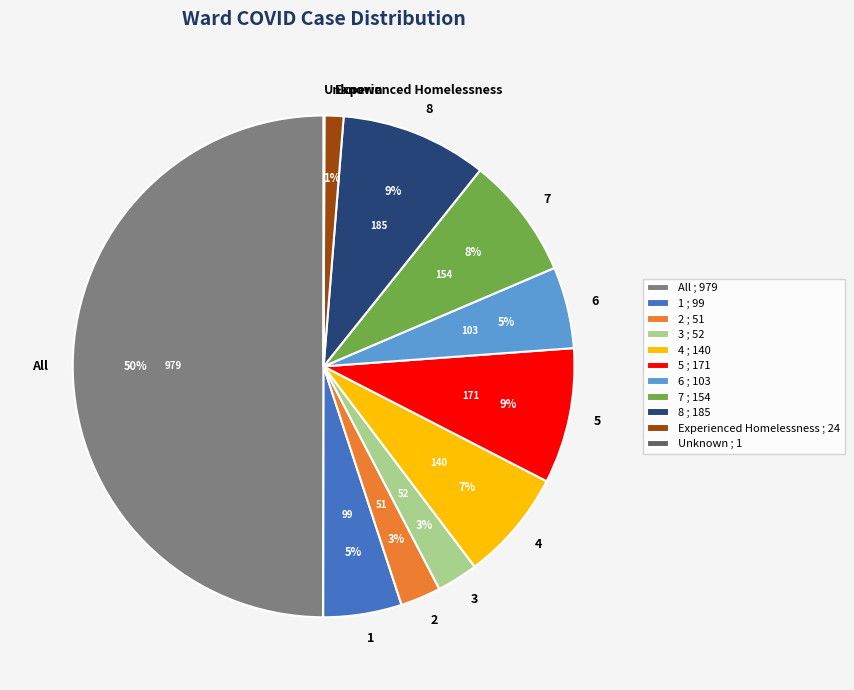

Which has a higher value, All or 6?

All